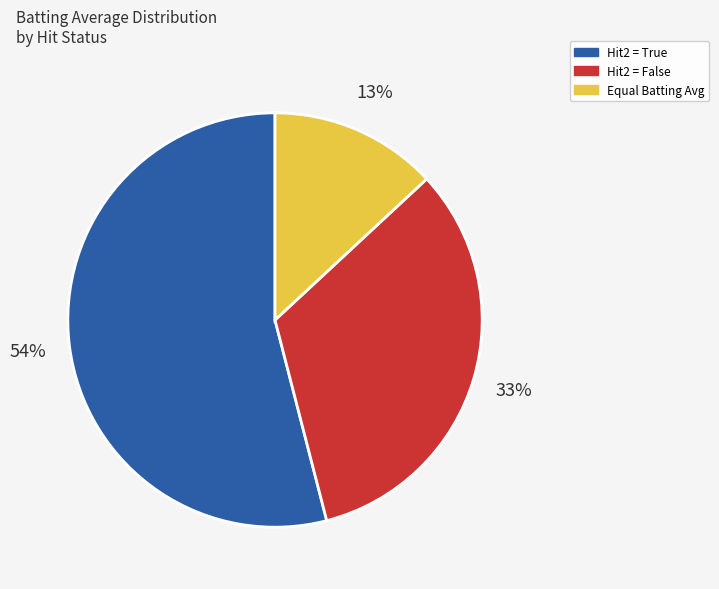

To the nearest percent, what is the average slice percentage?

33%